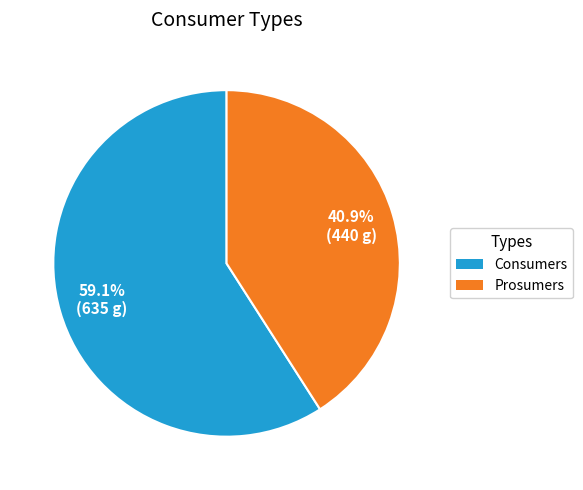

Is Prosumers the majority of the pie?

No